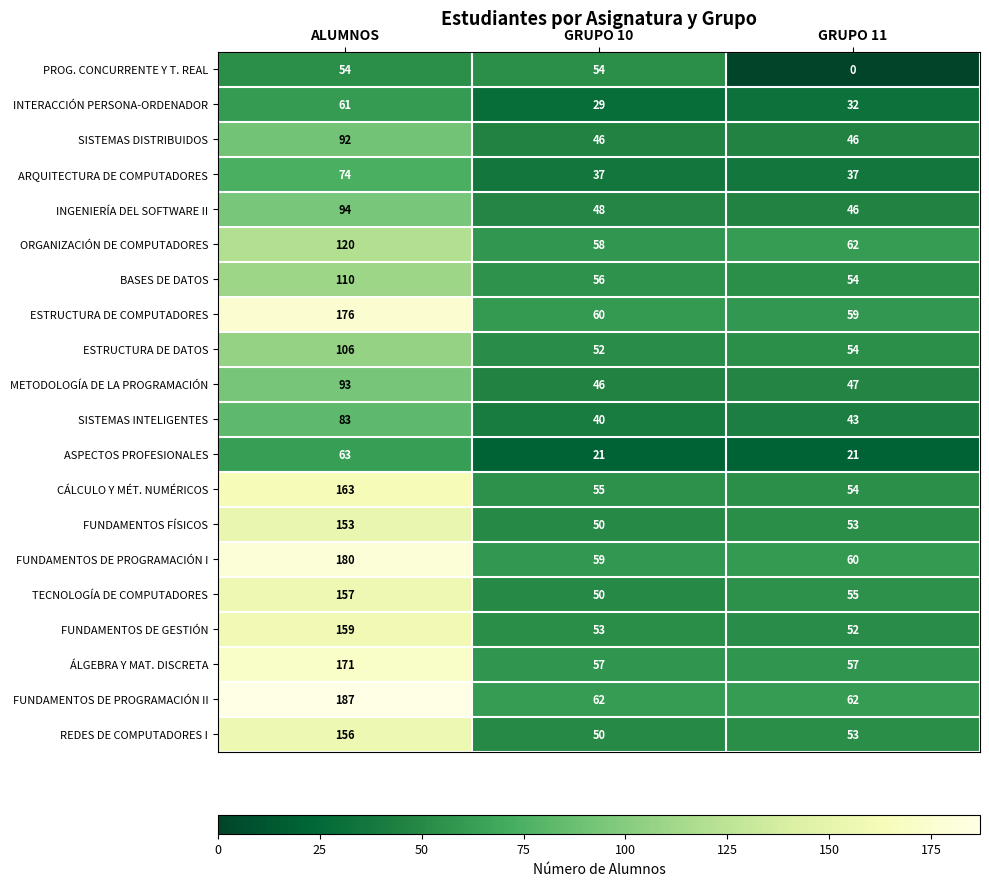

At which category is the sum across all series the highest?

ALUMNOS